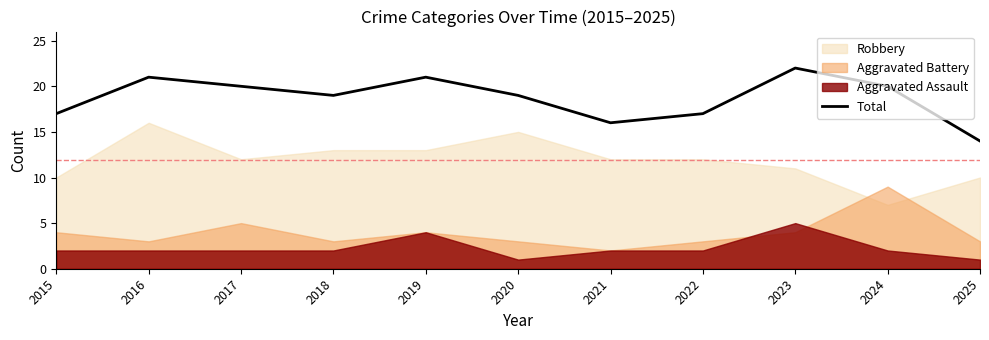

Count the values in the range 17 to 21.

8